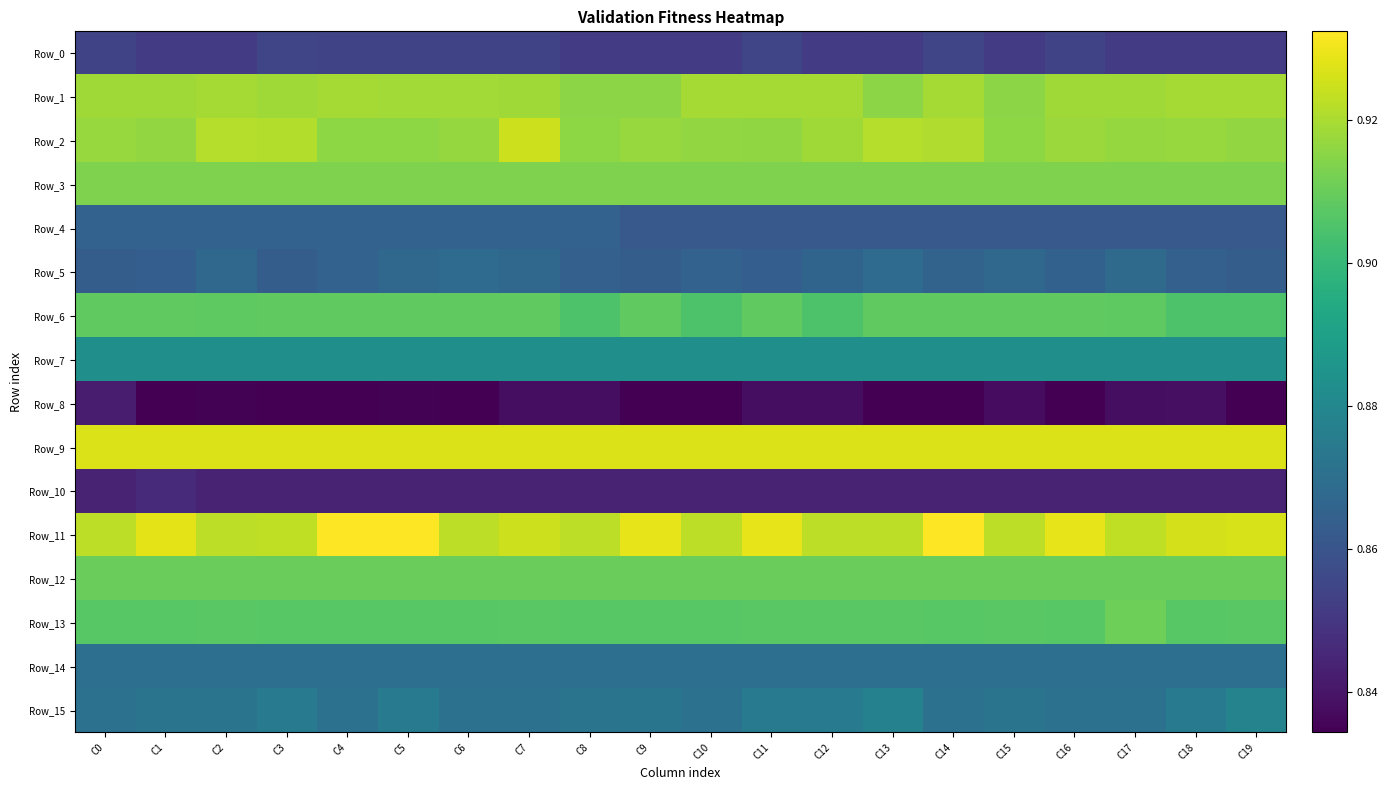

Rank the series by their maximum value, from highest to lowest.

Row_11, Row_9, Row_2, Row_1, Row_3, Row_13, Row_12, Row_6, Row_7, Row_15, Row_14, Row_5, Row_4, Row_0, Row_10, Row_8